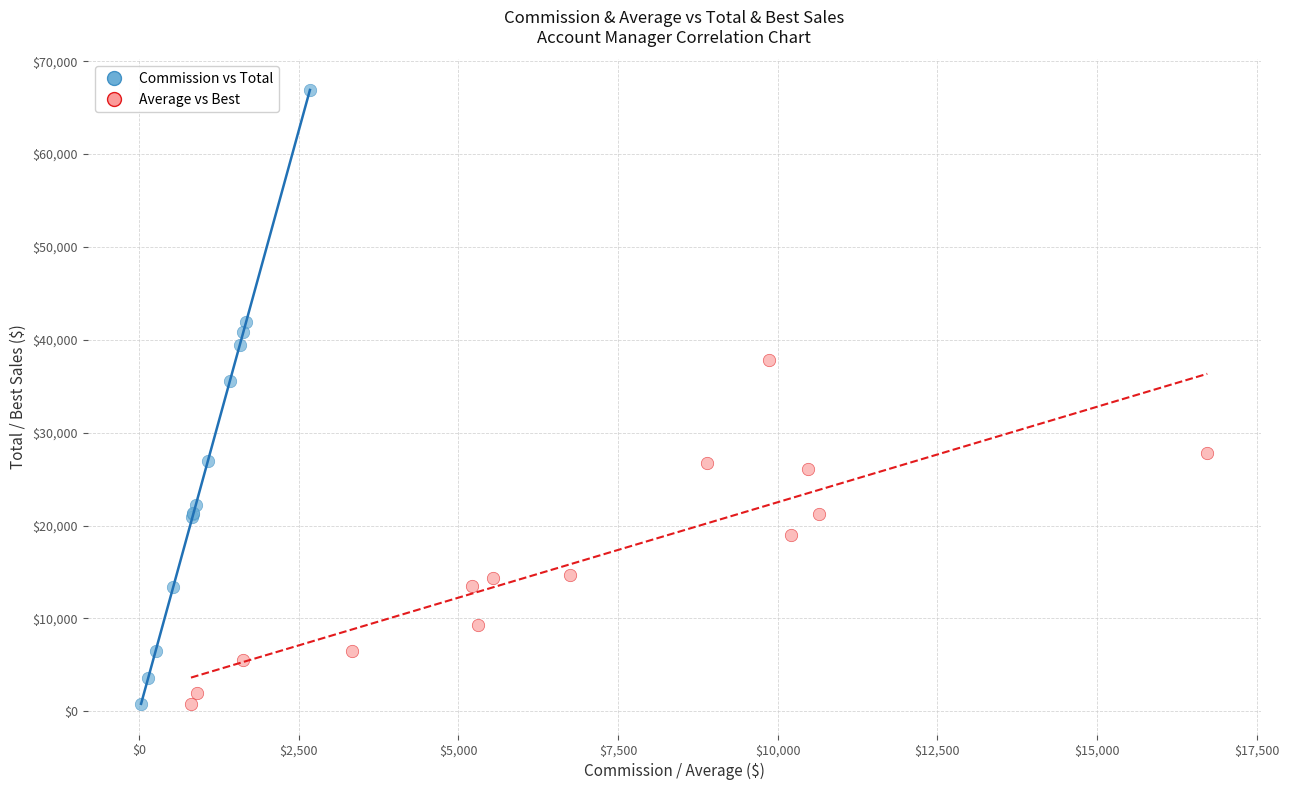

Which series has the largest Y range (max minus min)?

Commission vs Total